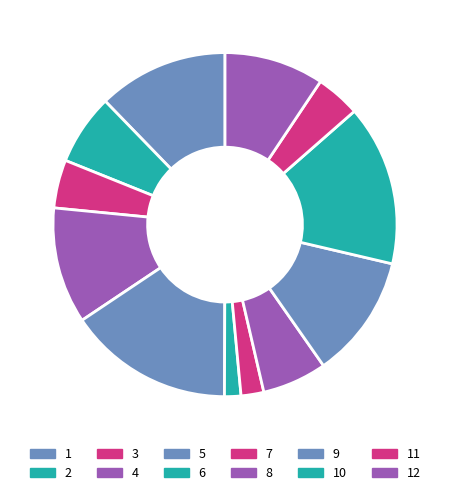

How many slices are in this pie chart?

12